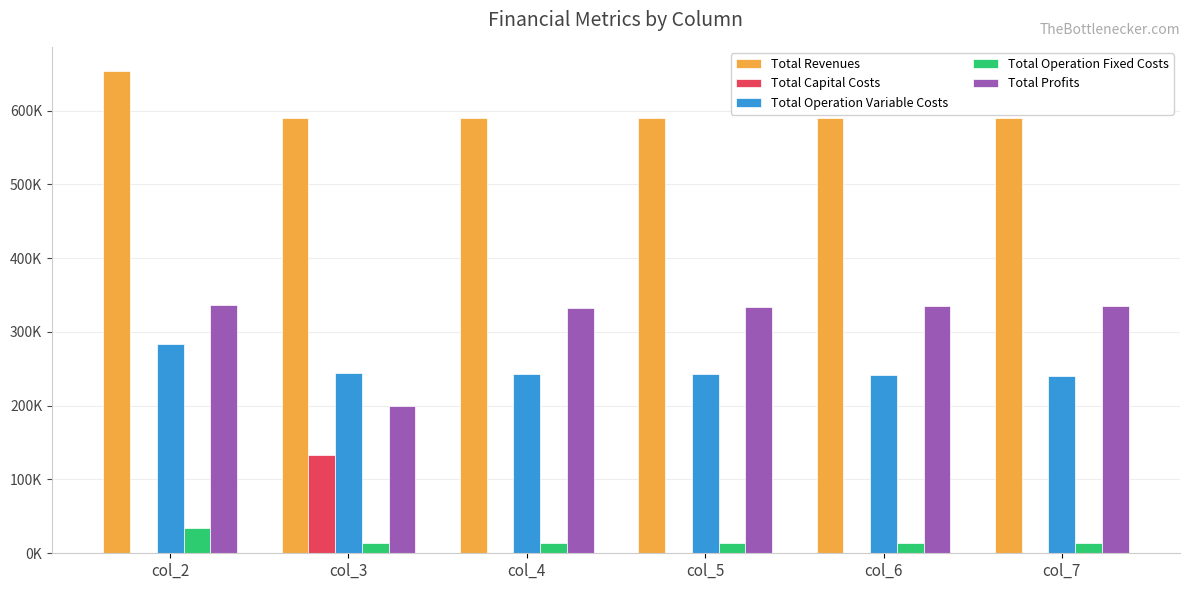

Is the value of Total Revenues at col_3 greater than the value of Total Operation Variable Costs at col_6?

Yes